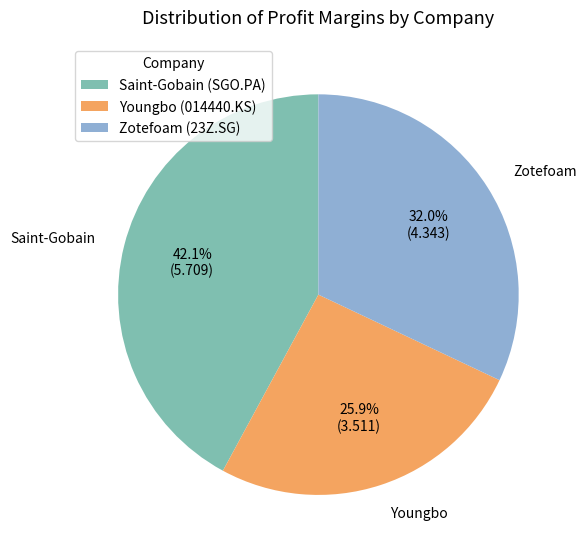

Which category has the smallest portion of the pie?

Youngbo (014440.KS)